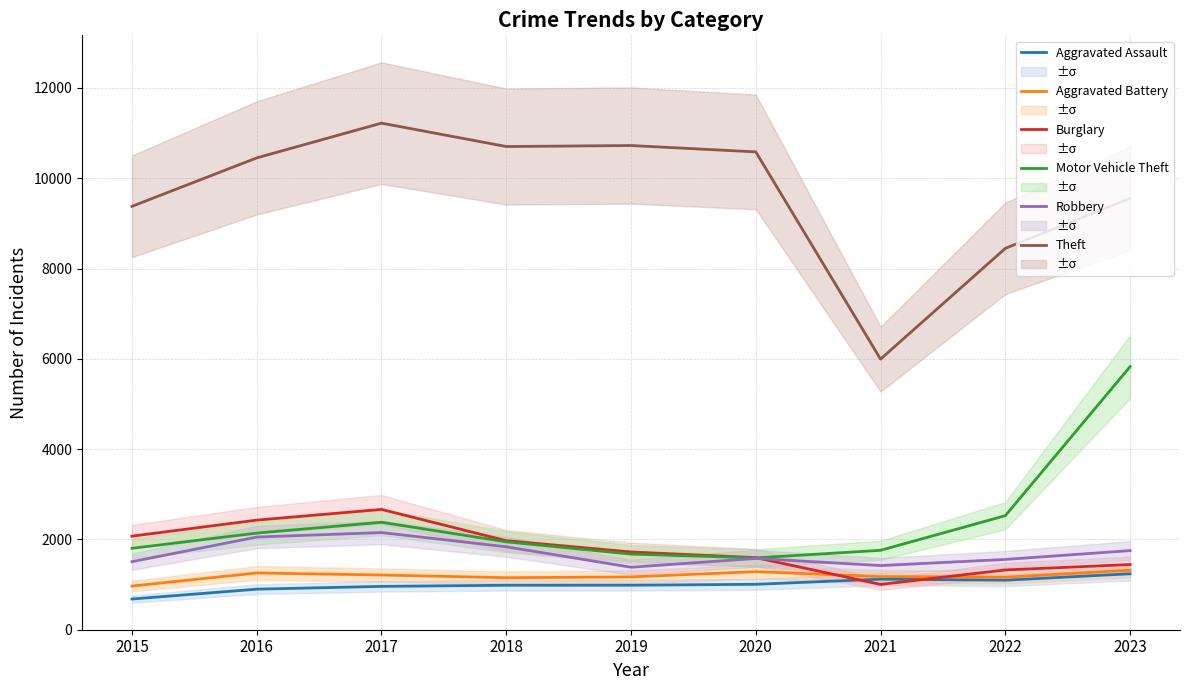

Rank the series by their maximum value, from highest to lowest.

Theft, Motor Vehicle Theft, Burglary, Robbery, Aggravated Battery, Aggravated Assault